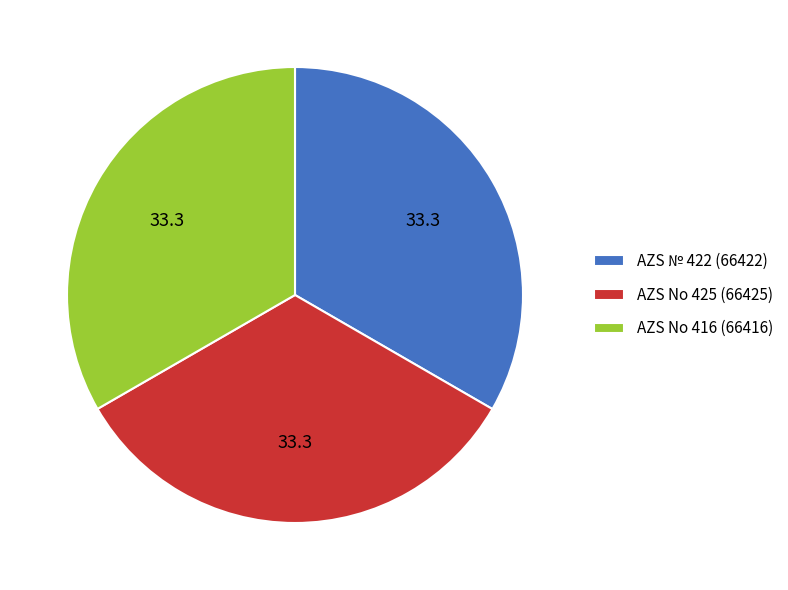

How many segments does this pie chart have?

3